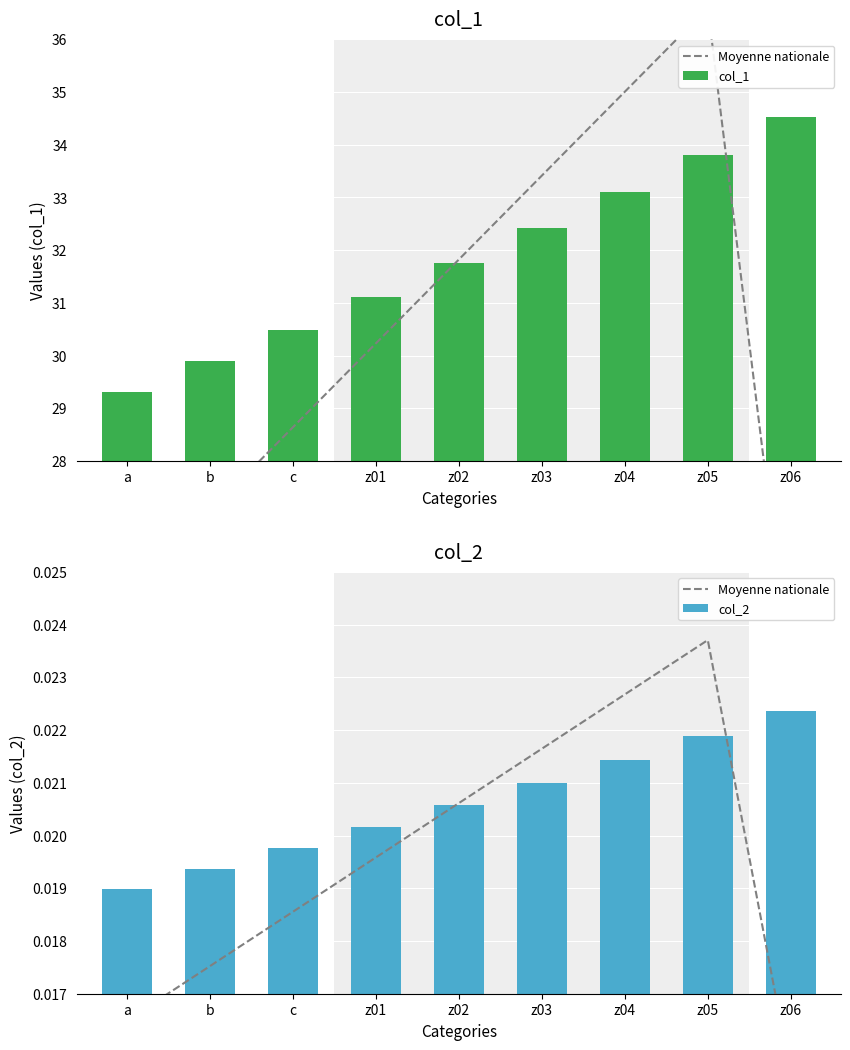

Reading left to right, what are all the values shown in this chart?

Moyenne nationale: a=0.0	b=0.0	c=0.0	z01=0.0	z02=0.0	z03=0.0	z04=0.0	z05=0.0	z06=0.0
col_1: a=29.3	b=29.9	c=30.5	z01=31.1	z02=31.8	z03=32.4	z04=33.1	z05=33.8	z06=34.5
col_2: a=0.0	b=0.0	c=0.0	z01=0.0	z02=0.0	z03=0.0	z04=0.0	z05=0.0	z06=0.0